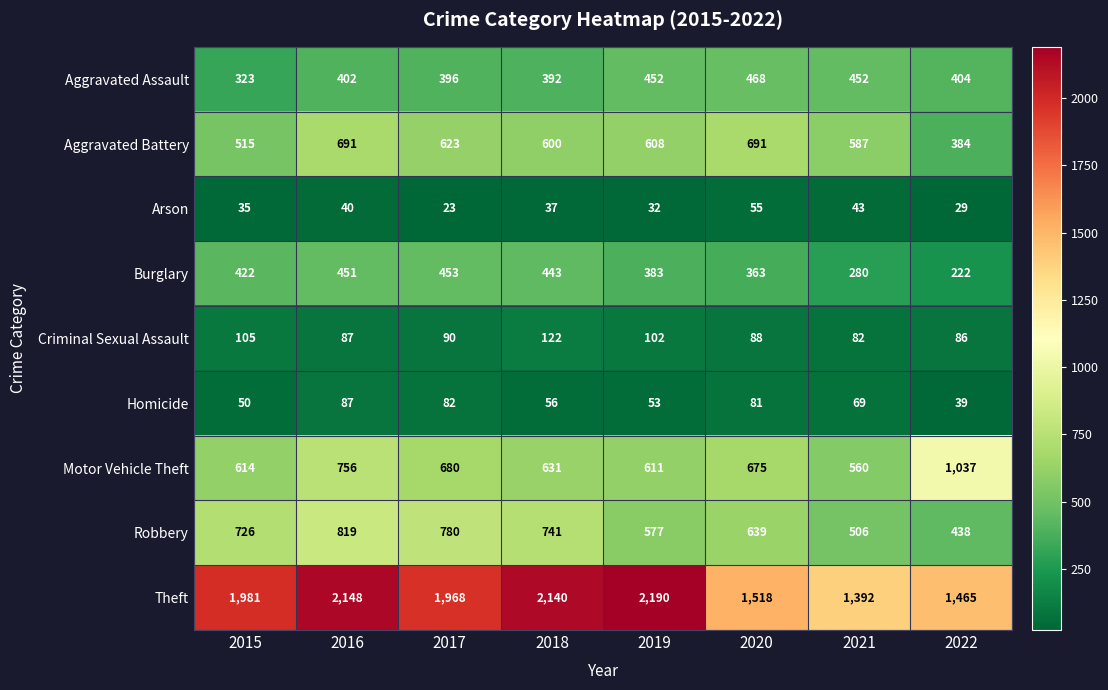

What is the sum of all Burglary values?

3017